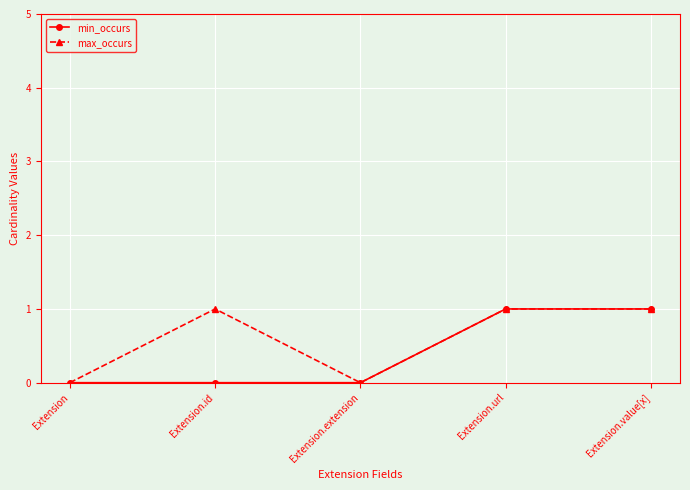

List the series in order of their overall mean, highest first.

max_occurs, min_occurs